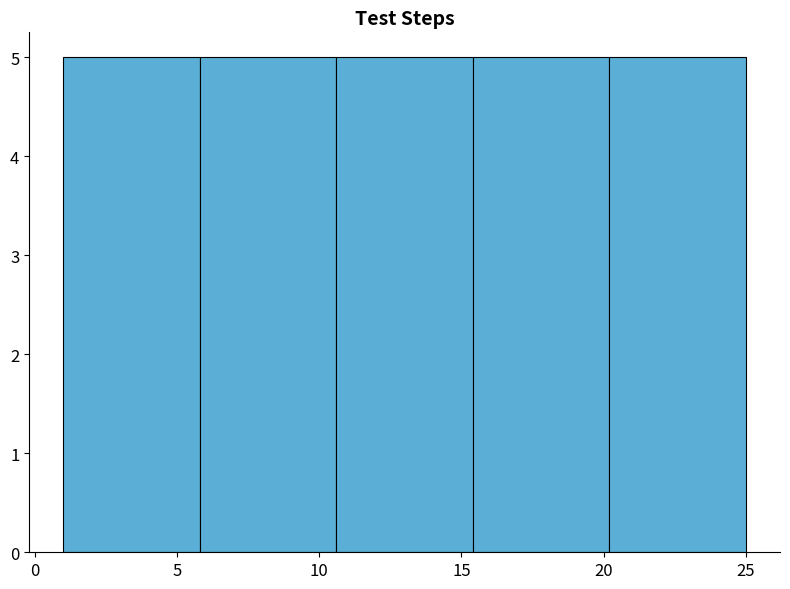

Reading left to right, transcribe this chart: for each bar, give the range it covers on the x-axis and its height. Neither the bar edges nor the heights are printed on the chart, so give them approximately, as read against the axes.

1.0 to 5.8: 5
5.8 to 10.6: 5
10.6 to 15.4: 5
15.4 to 20.2: 5
20.2 to 25.0: 5